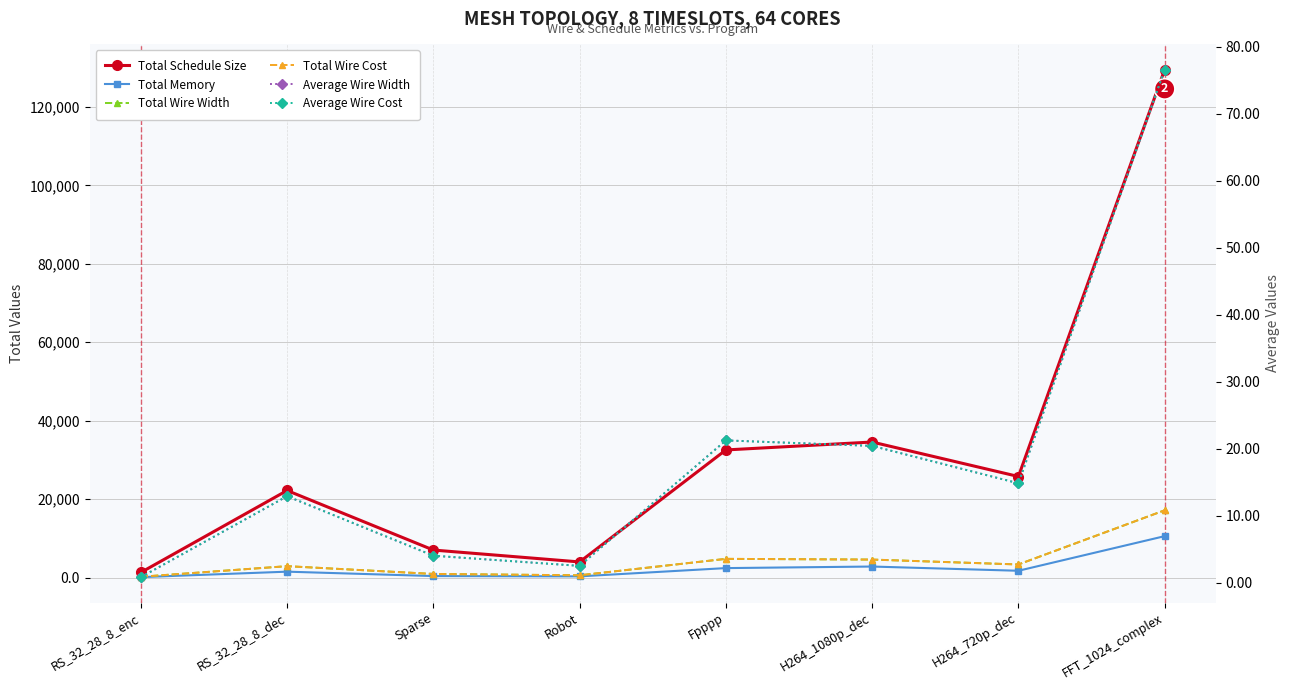

How many data points in Total Wire Cost are above 3329?

3